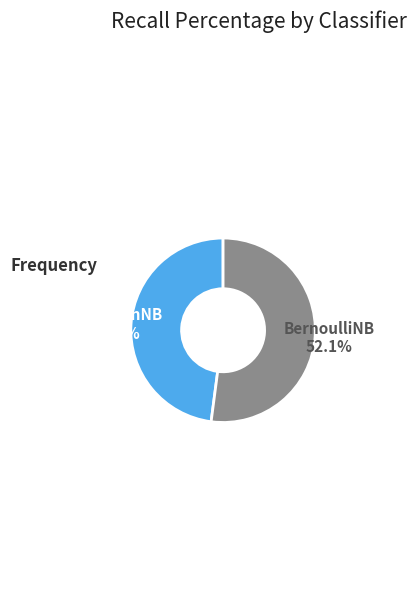

True or false: GaussianNB accounts for 48% of the total.

True